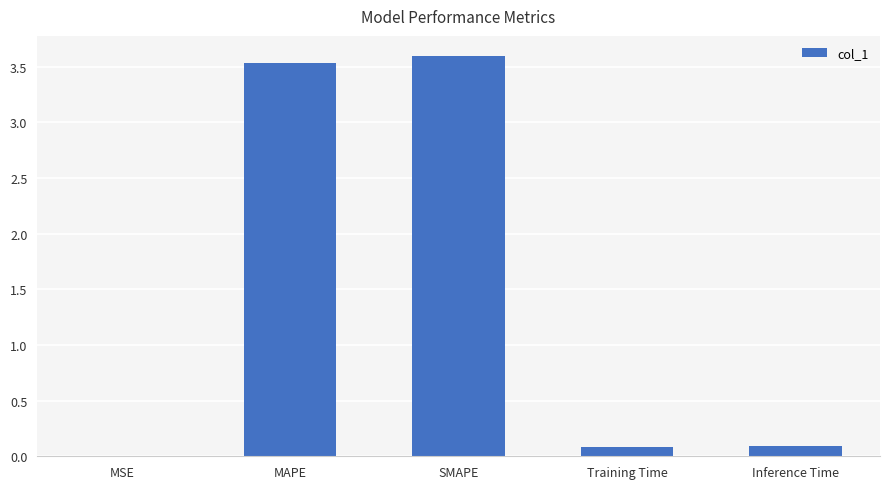

What is the sum of the values at MAPE and SMAPE?

7.1